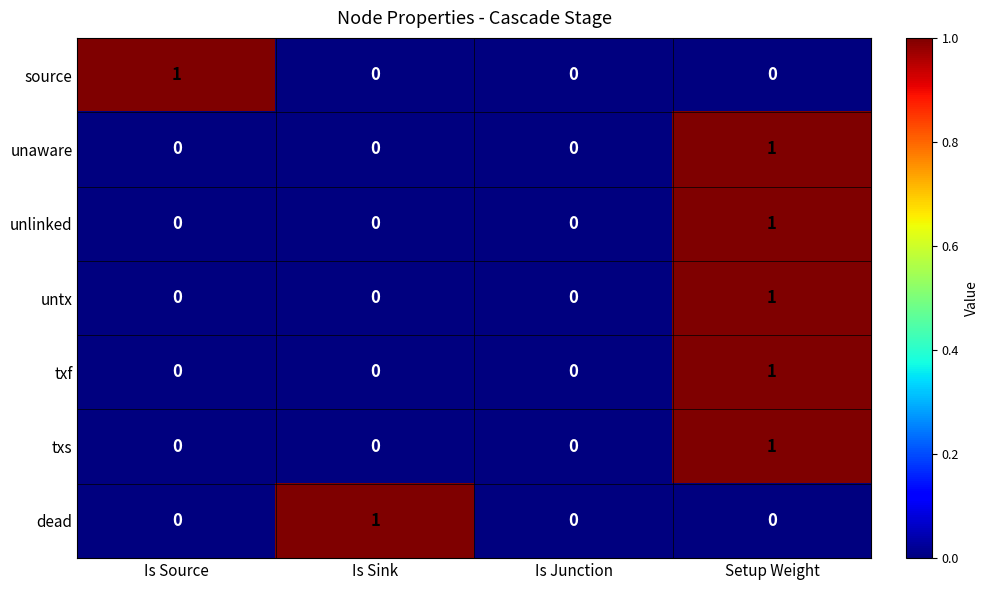

Which series changed the most between Is Source and Is Junction?

source